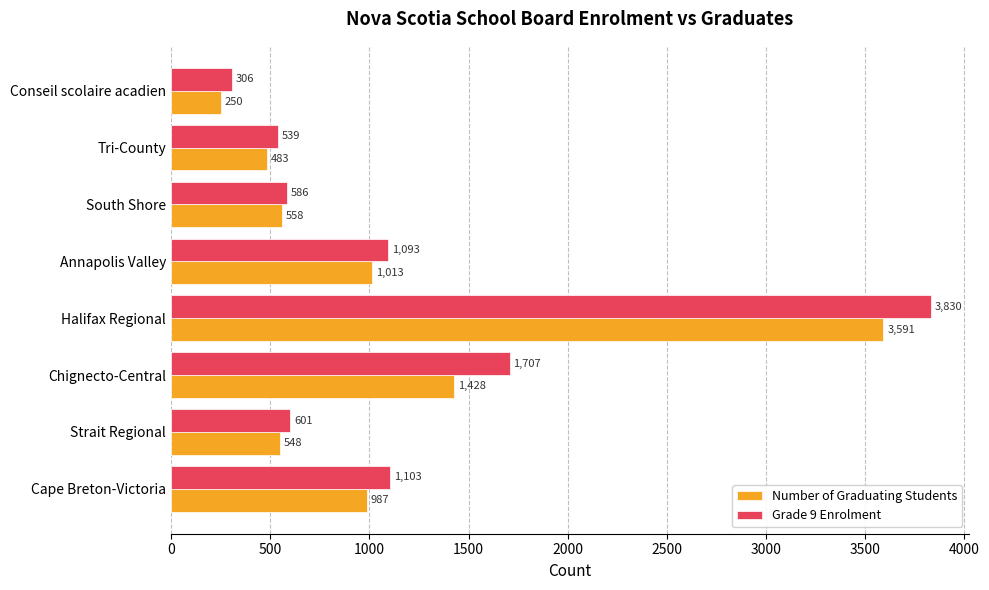

The value of Grade 9 Enrolment at Chignecto-Central is 2241. True or false?

False